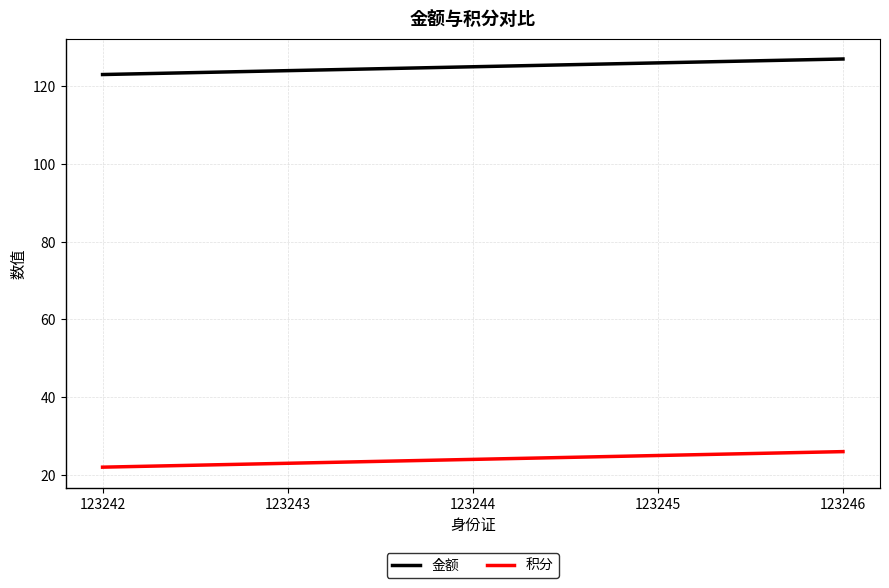

List the series in order of their peak value, lowest first.

积分, 金额